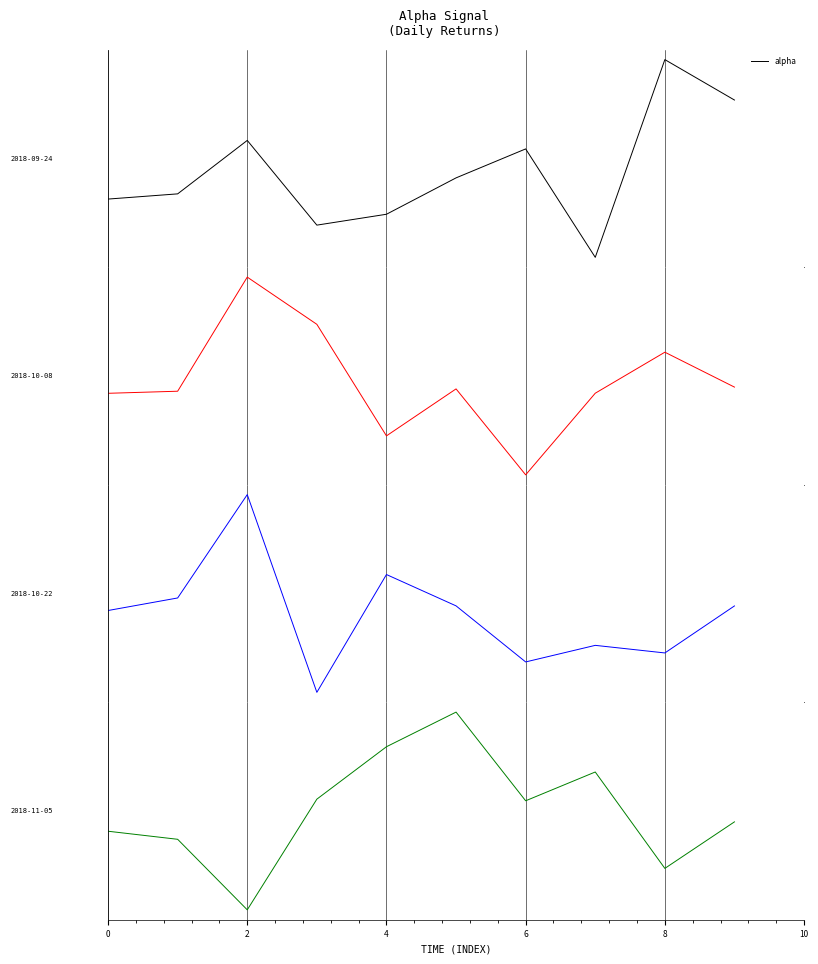

What is the greatest value displayed?

2.2